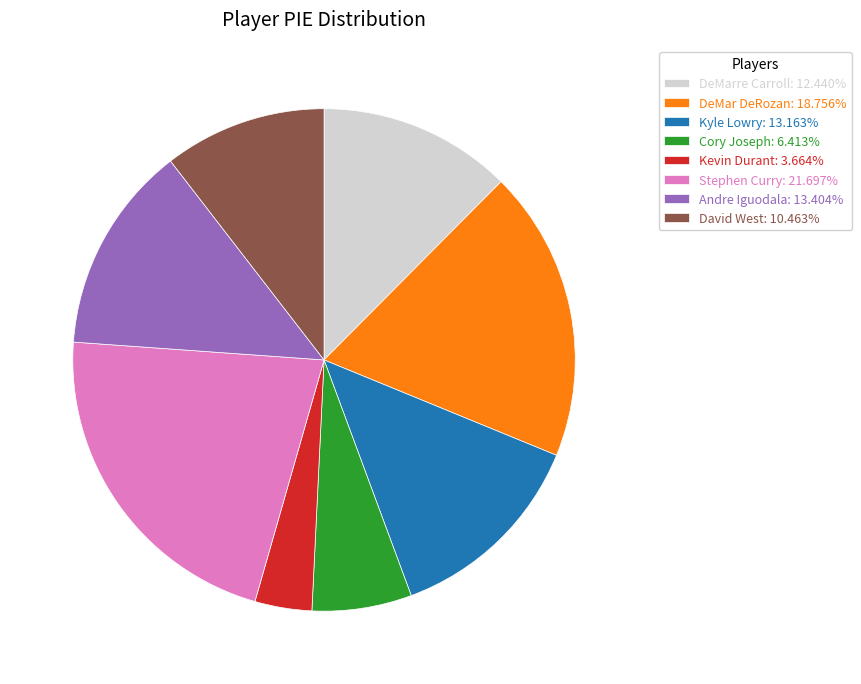

Does any single category account for the majority?

No